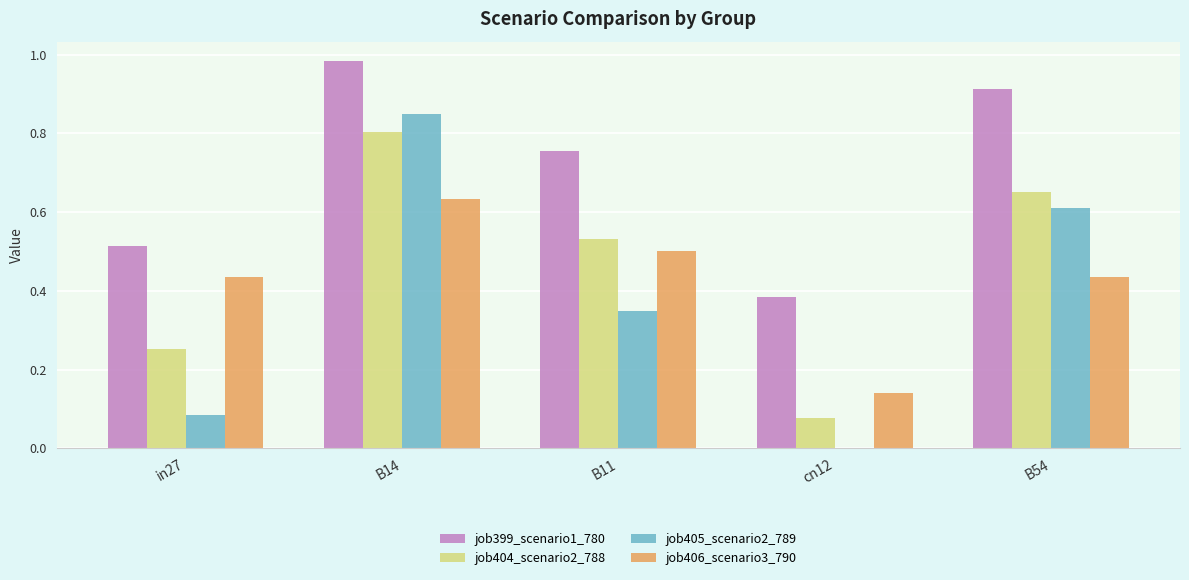

The value of job405_scenario2_789 at B54 is 0.6. True or false?

True